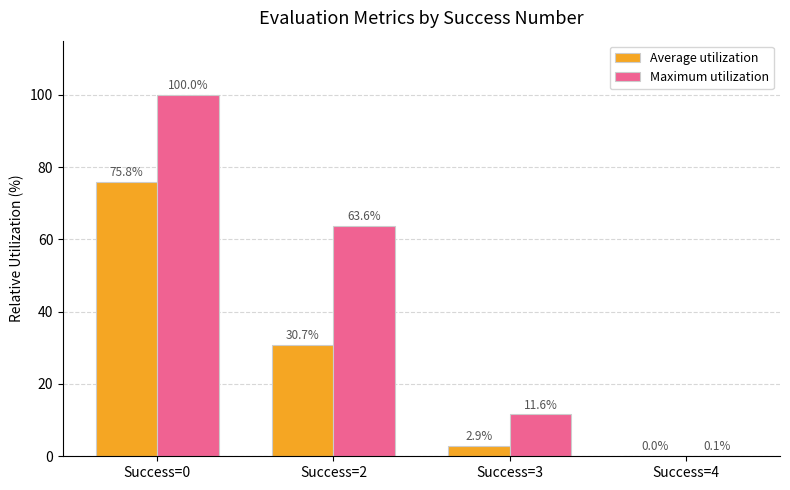

Does the chart contain stacked bars?

No